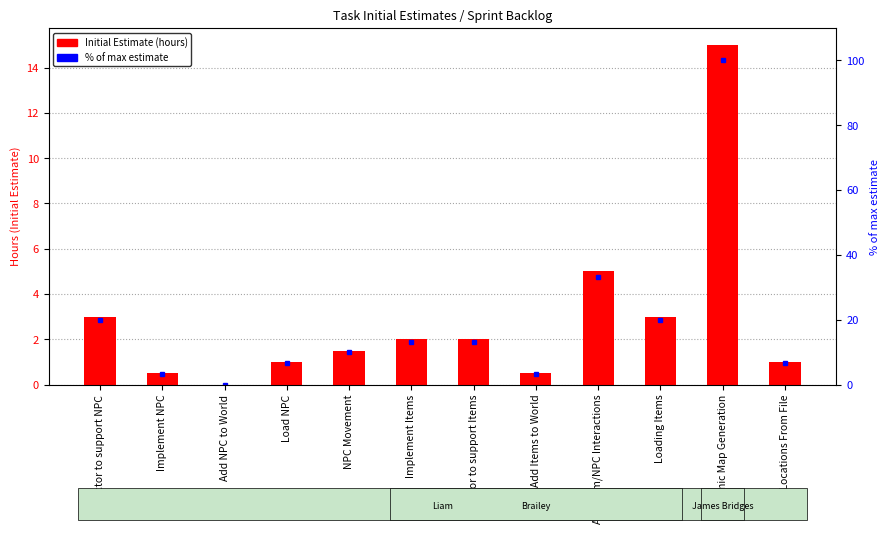

Which series changed the most between Implement Items and Refactor to support Items?

Initial Estimate